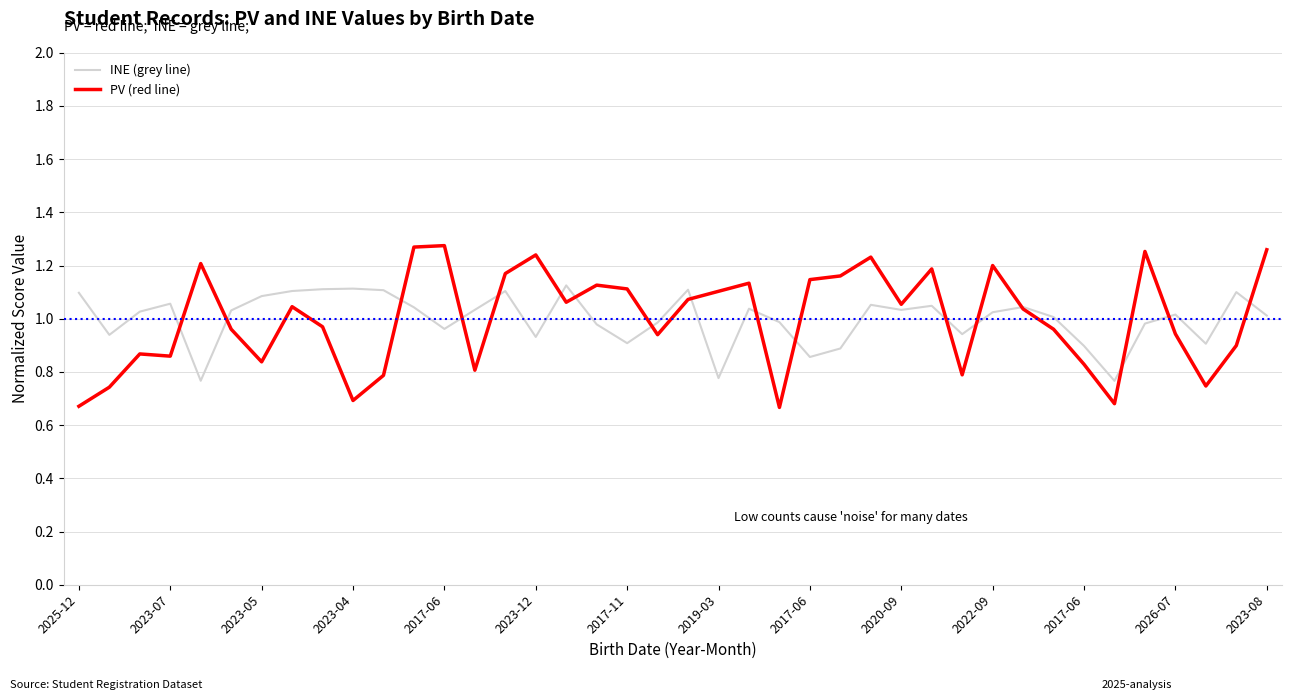

Rank the series by their maximum value, from lowest to highest.

INE (grey line), PV (red line)